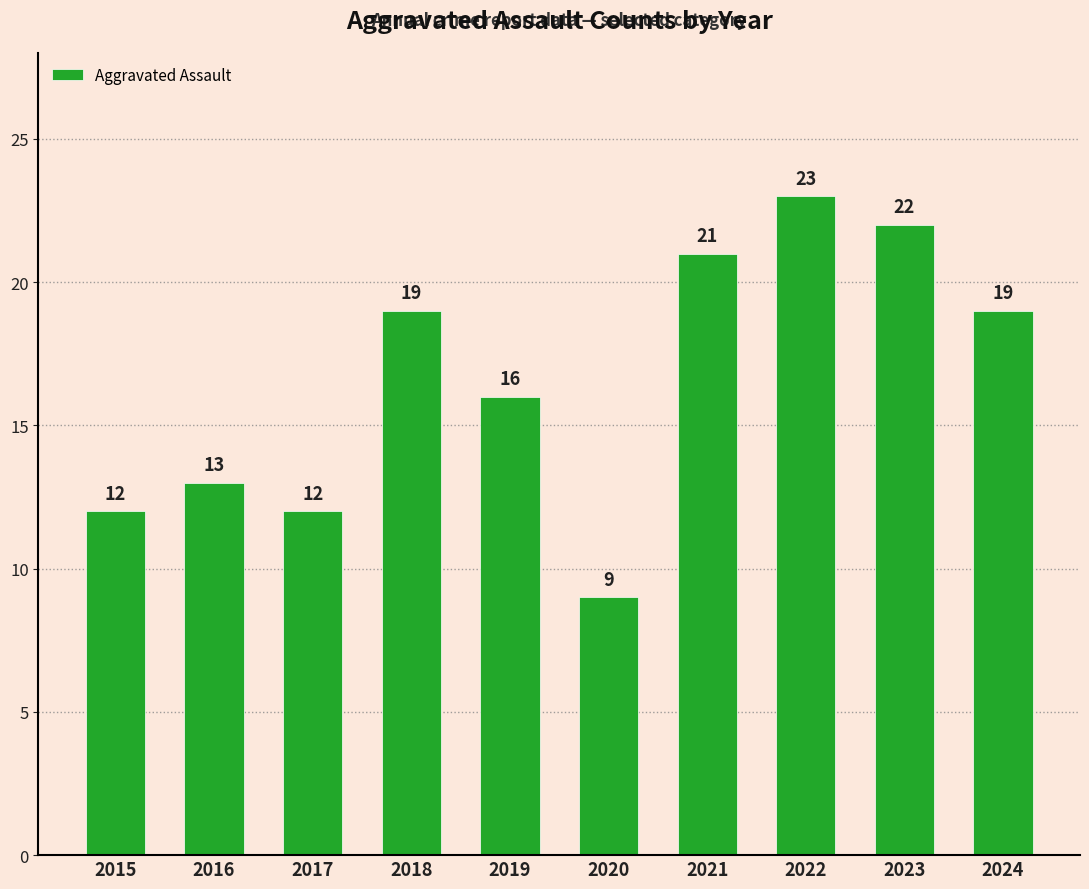

Reading left to right, extract all data points from this chart.

2015=12	2016=13	2017=12	2018=19	2019=16	2020=9	2021=21	2022=23	2023=22	2024=19